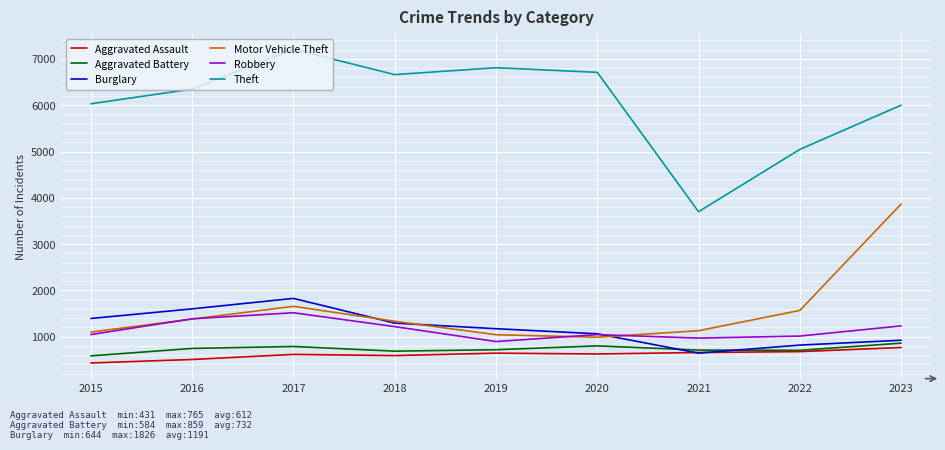

True or false: Motor Vehicle Theft has a value of 1041 at 2019.

True